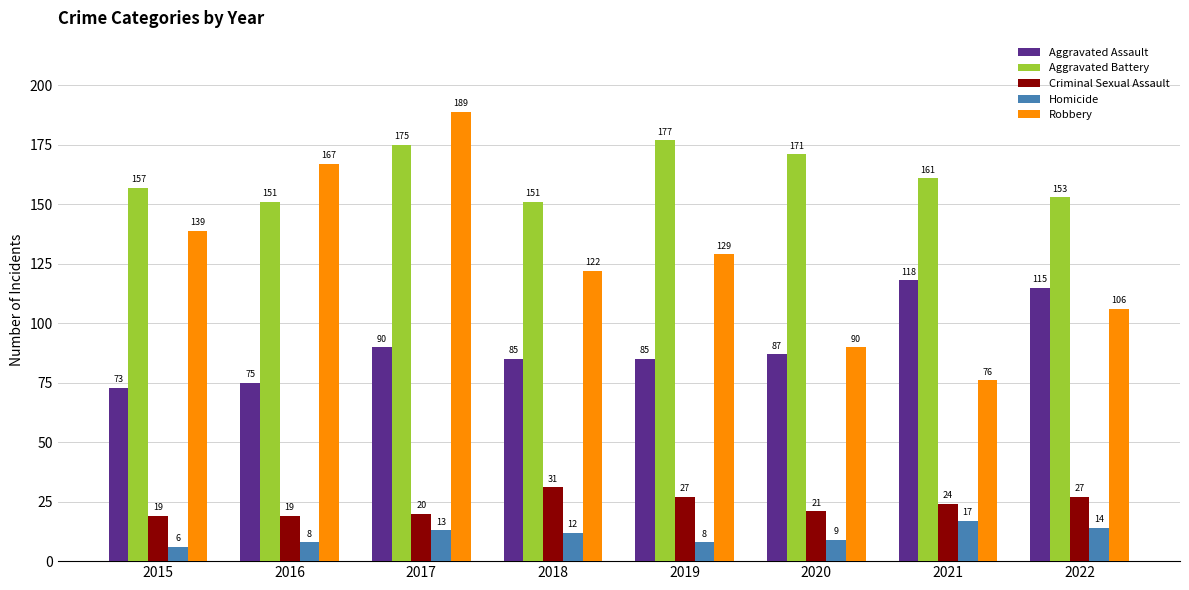

Which series changed the most between 2015 and 2022?

Aggravated Assault